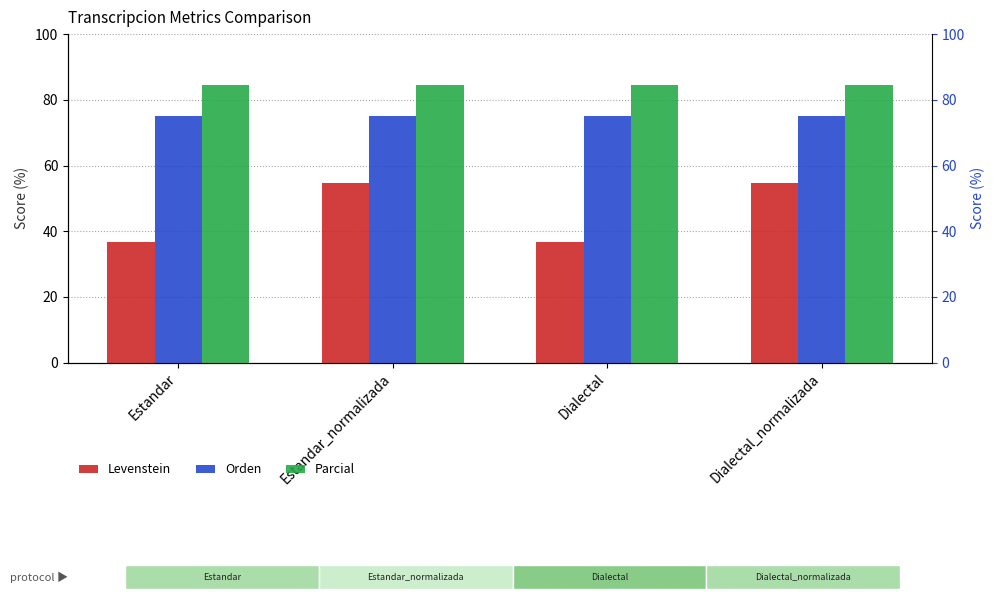

Does the chart contain stacked bars?

No